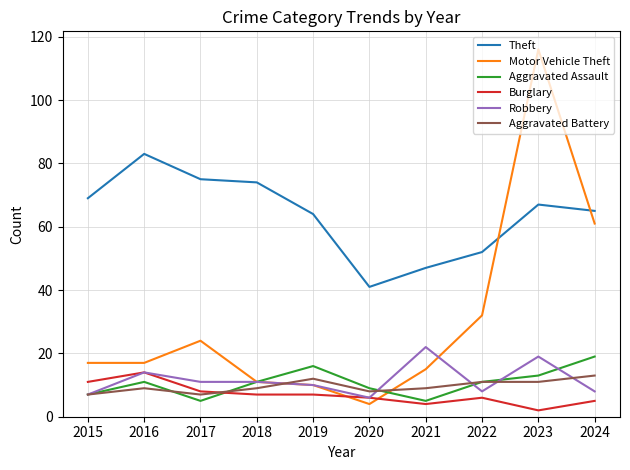

What is the total value across all series at 2024?

171